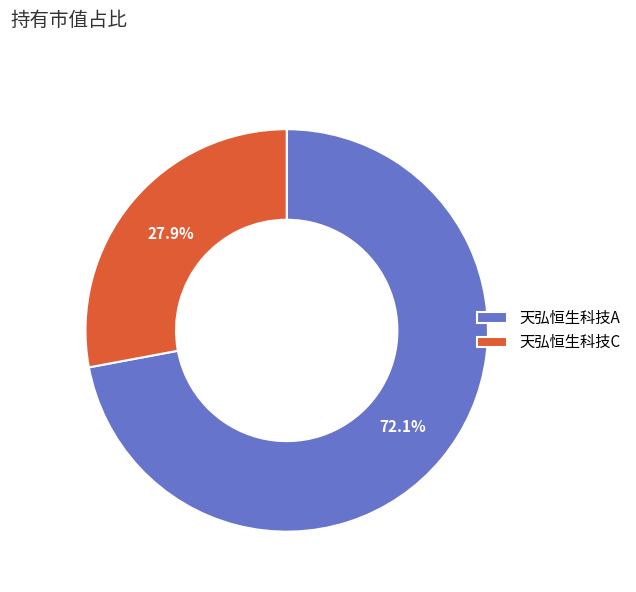

What is the smallest slice in the pie chart?

天弘恒生科技C